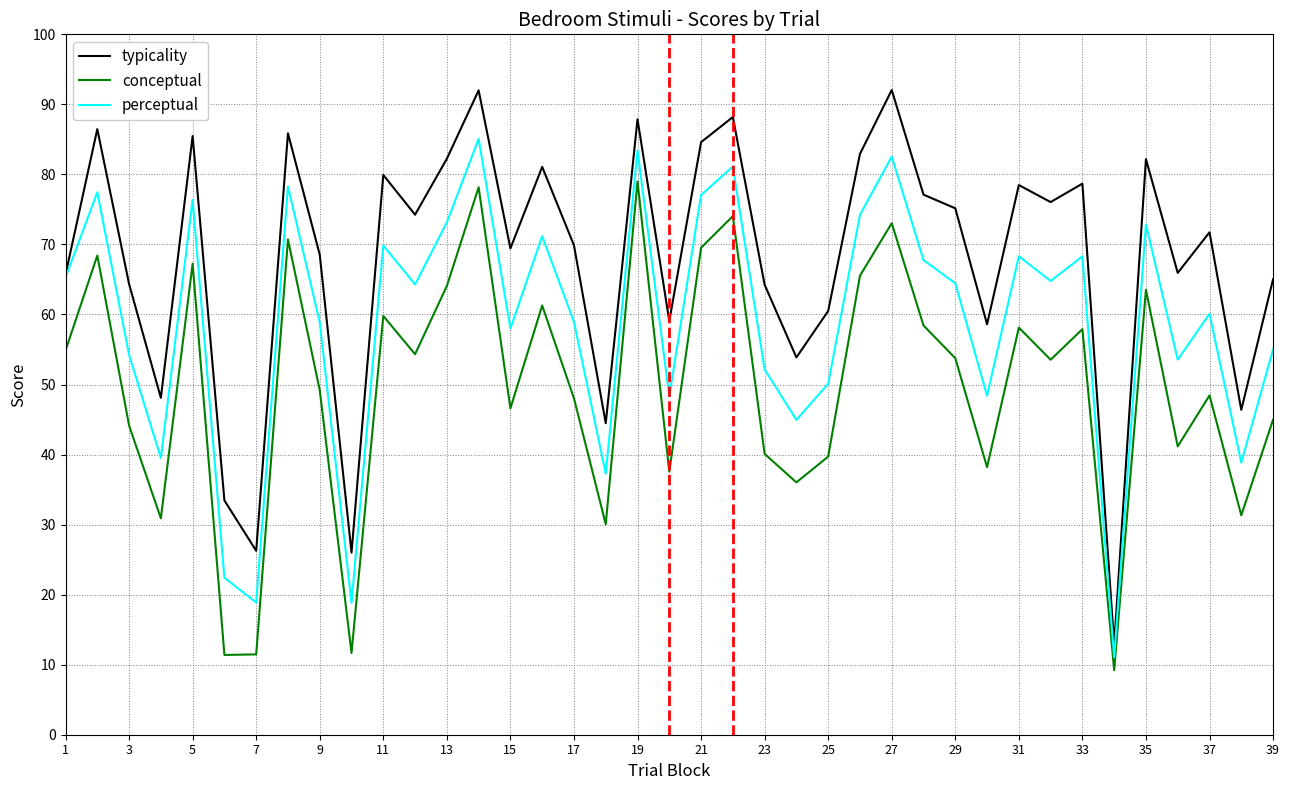

True or false: conceptual has more than 2 points higher than both neighbors.

True